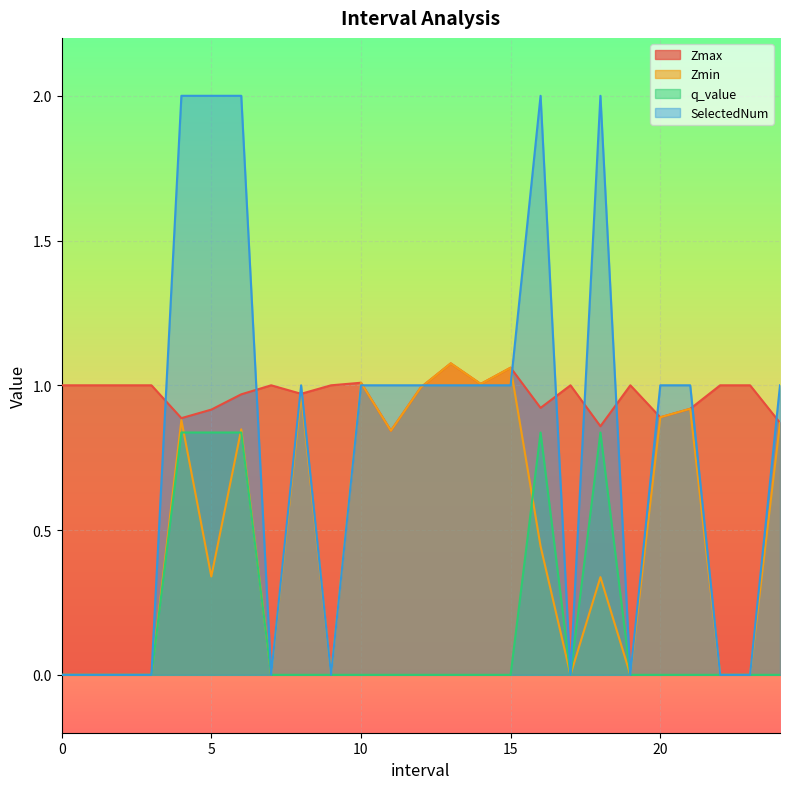

What is the average value of the Zmax series?

1.0